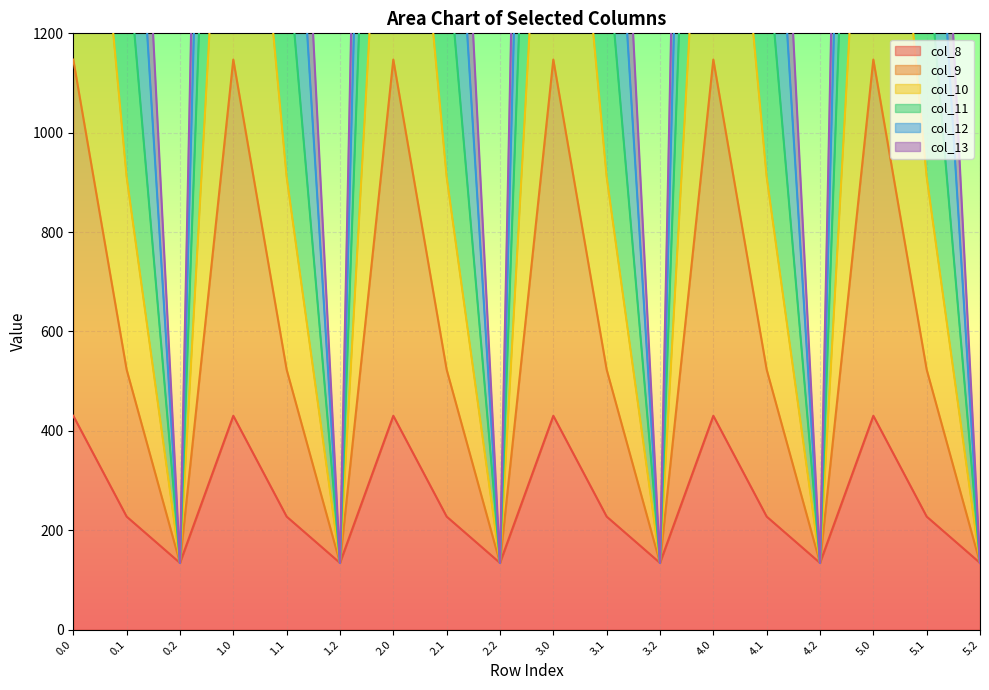

Where is col_9 nearest to the value 2693?

0.1